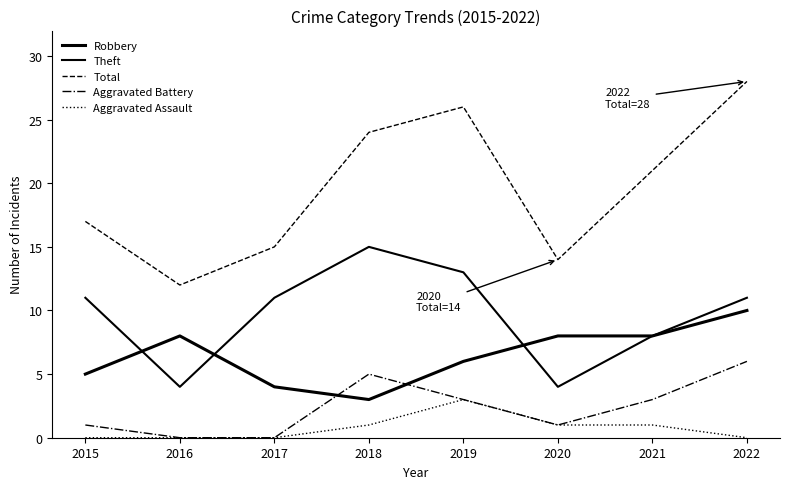

Reading right to left, extract all data points from this chart.

Robbery: 2022=10	2021=8	2020=8	2019=6	2018=3	2017=4	2016=8	2015=5
Theft: 2022=11	2021=8	2020=4	2019=13	2018=15	2017=11	2016=4	2015=11
Total: 2022=28	2021=21	2020=14	2019=26	2018=24	2017=15	2016=12	2015=17
Aggravated Battery: 2022=6	2021=3	2020=1	2019=3	2018=5	2017=0	2016=0	2015=1
Aggravated Assault: 2022=0	2021=1	2020=1	2019=3	2018=1	2017=0	2016=0	2015=0